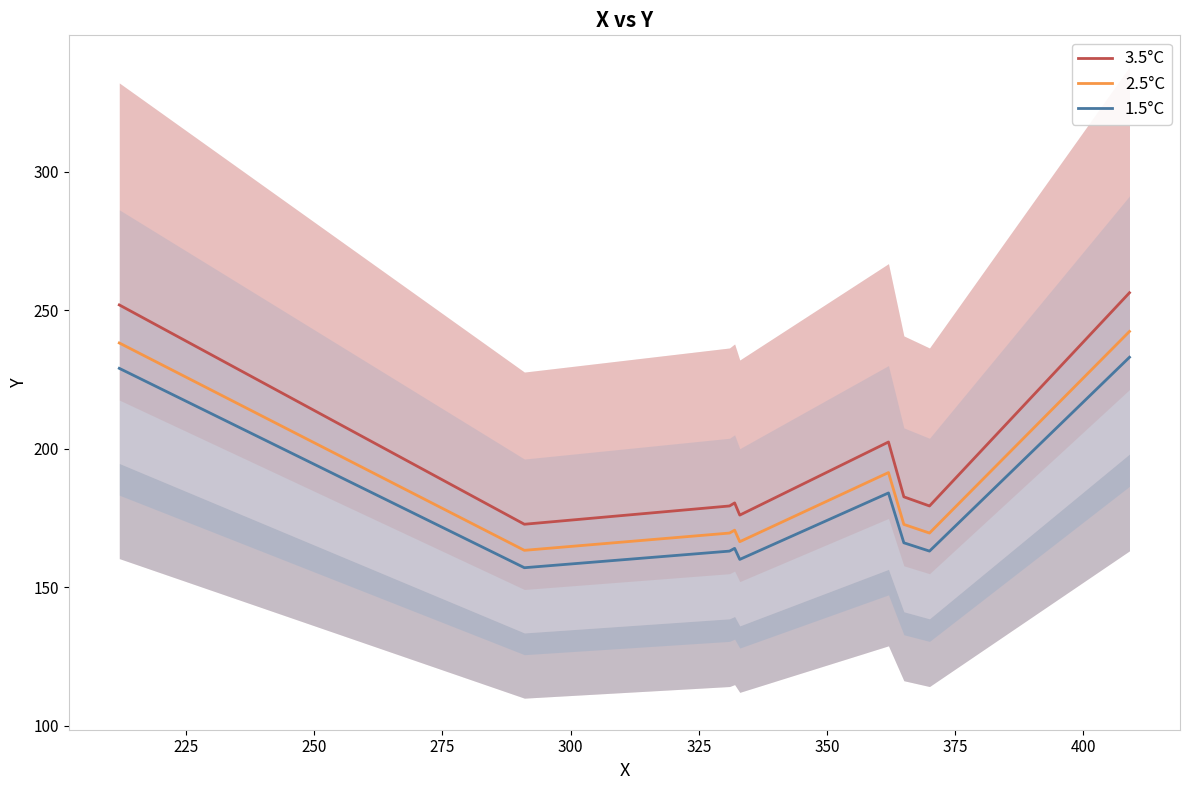

True or false: 1.5°C and 3.5°C intersect in this chart.

False